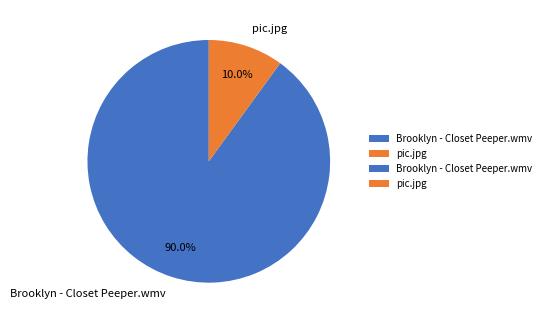

Which category has the biggest portion of the pie?

Brooklyn - Closet Peeper.wmv